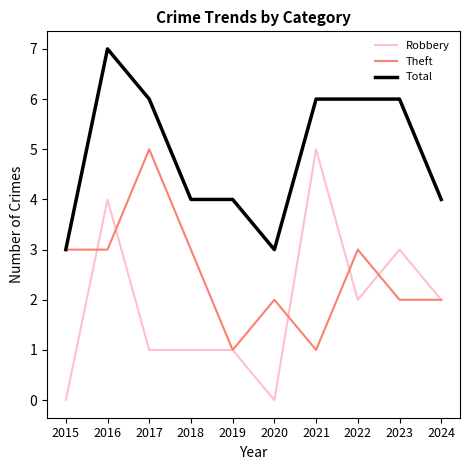

At which category does Theft reach its first local peak?

2017